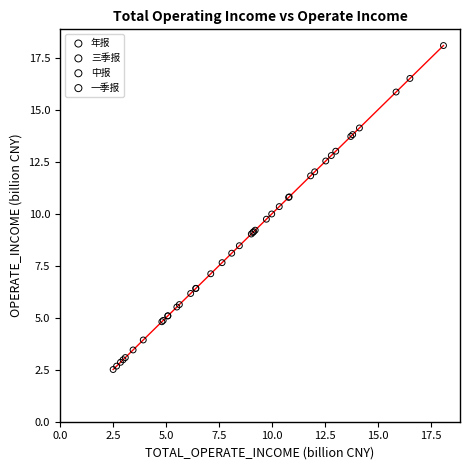

Which series contains the lowest Y value?

一季报